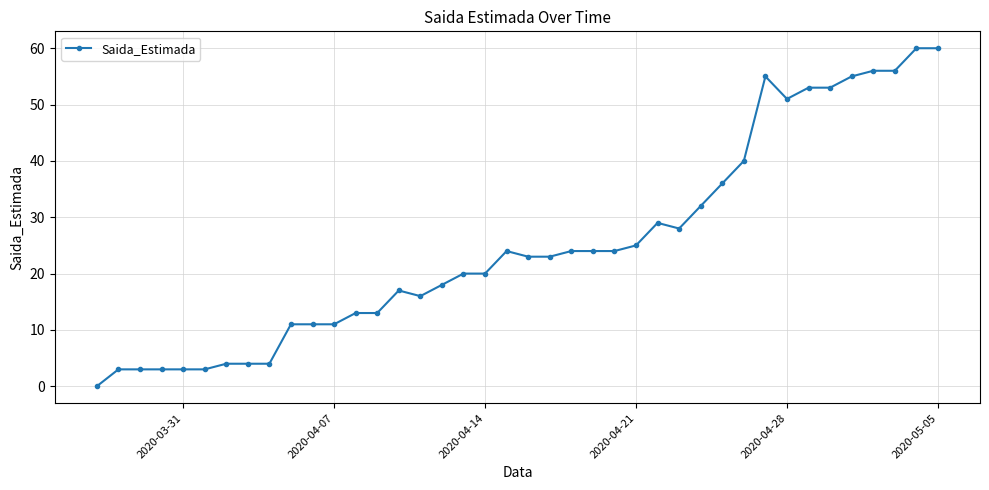

What is the difference between the maximum and second lowest values?

57